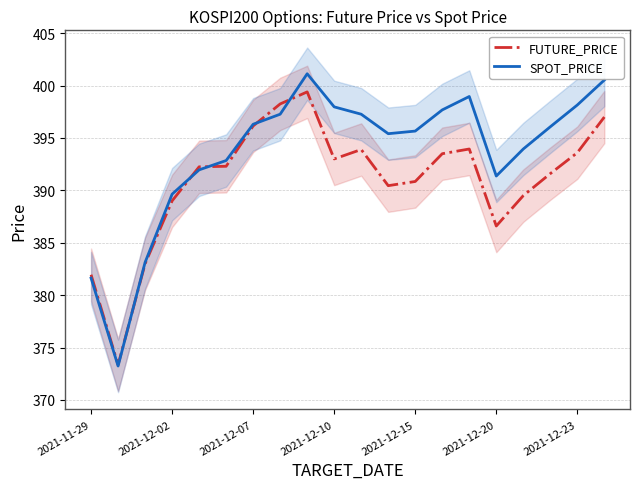

True or false: FUTURE_PRICE has a value of 393.6 at 2021-12-23.

True